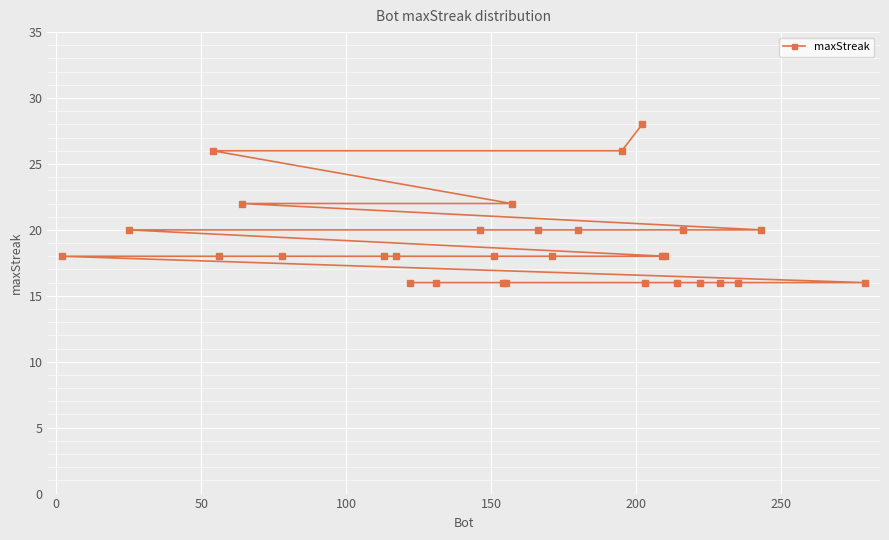

Reading left to right, transcribe all the data shown in this chart.

18	20	26	18	22	18	18	18	16	16	20	18	16	16	22	20	18	20	26	28	16	18	18	16	20	16	16	16	20	16